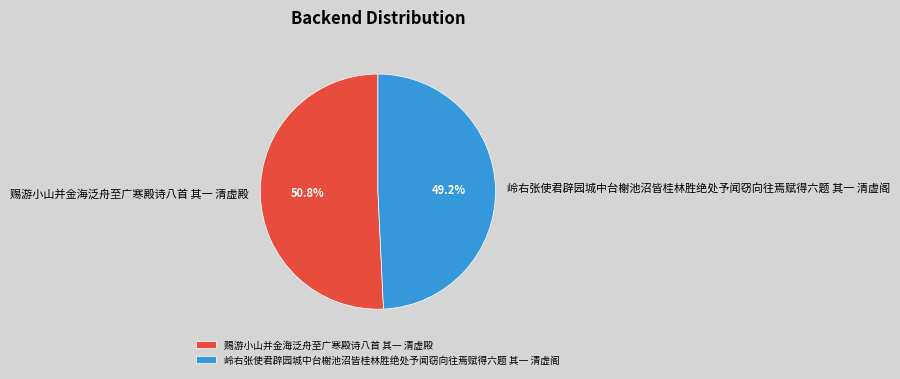

Is it true that 岭右张使君辟园城中台榭池沼皆桂林胜绝处予闻窃向往焉赋得六题 其一 清虚阁 is 49% of the pie?

True